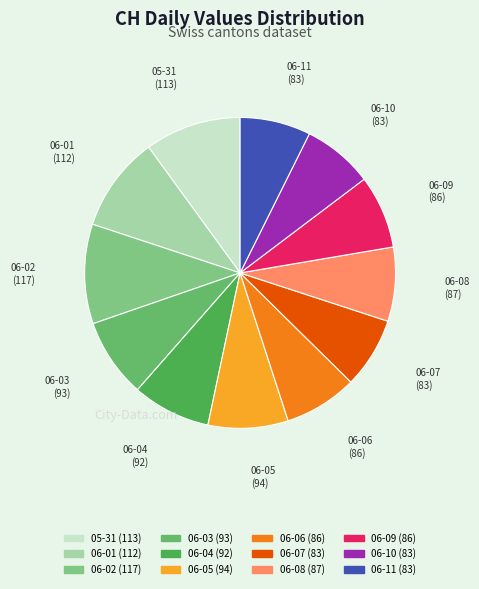

Count the number of slices in the pie.

12